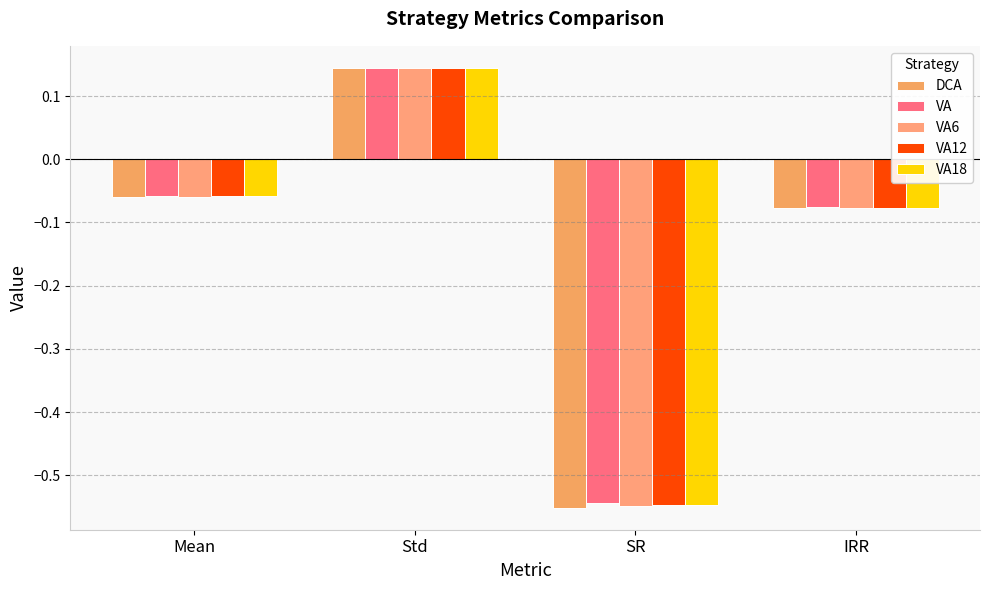

At how many categories does at least one series exceed 0?

1